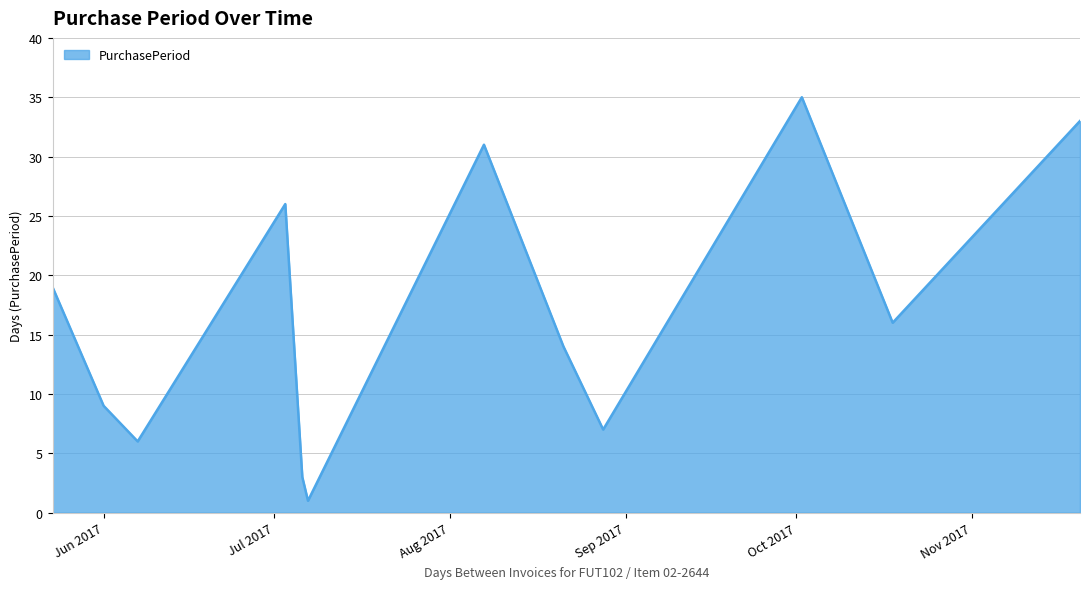

Reading left to right, transcribe all the data shown in this chart.

19	9	6	26	3	1	31	14	7	35	16	33